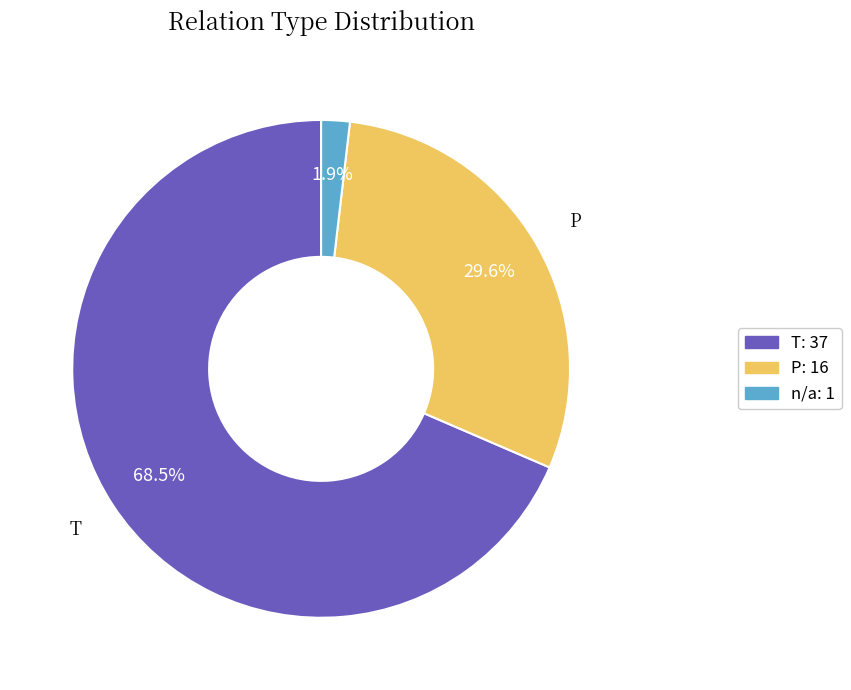

Which category has the biggest portion of the pie?

T